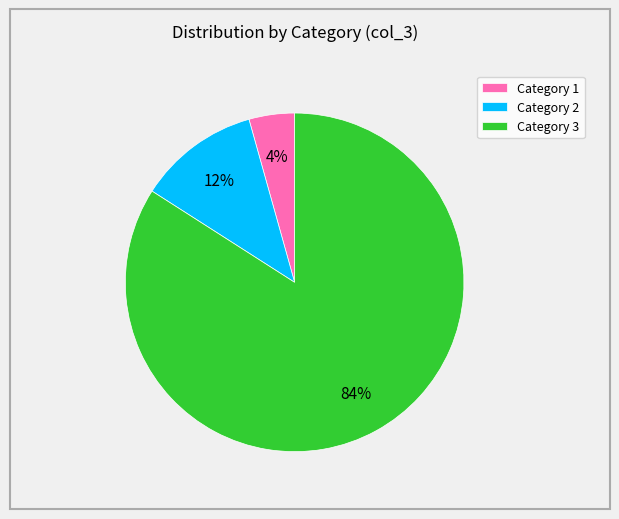

To the nearest percent, what is the difference between the Category 1 and Category 3 slice percentages?

80%